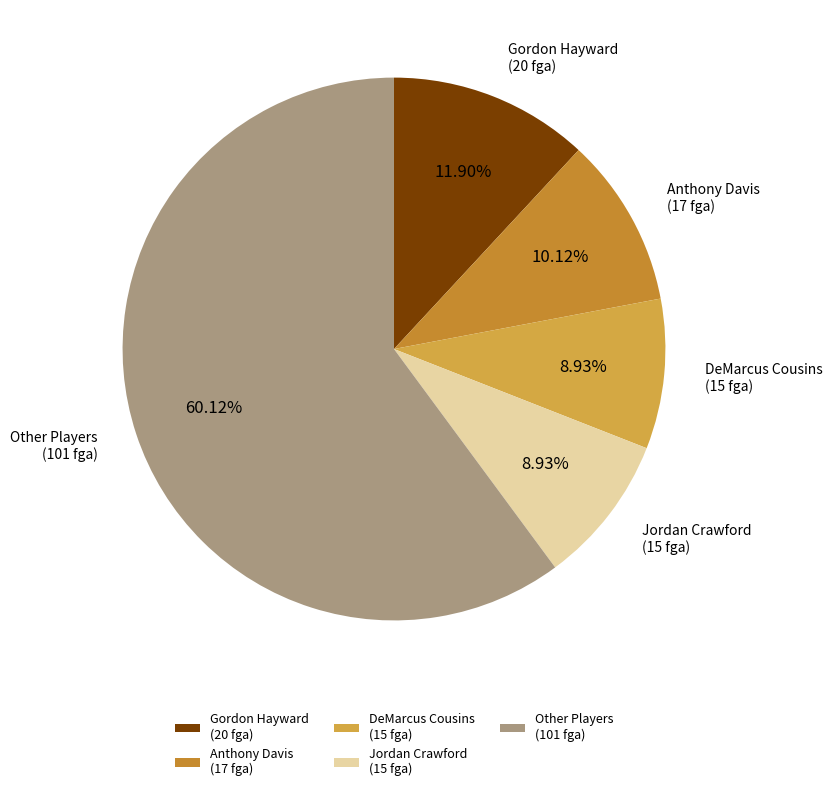

What is the ratio of the value at Jordan Crawford (15 fga) to the value at Anthony Davis (17 fga)?

0.9